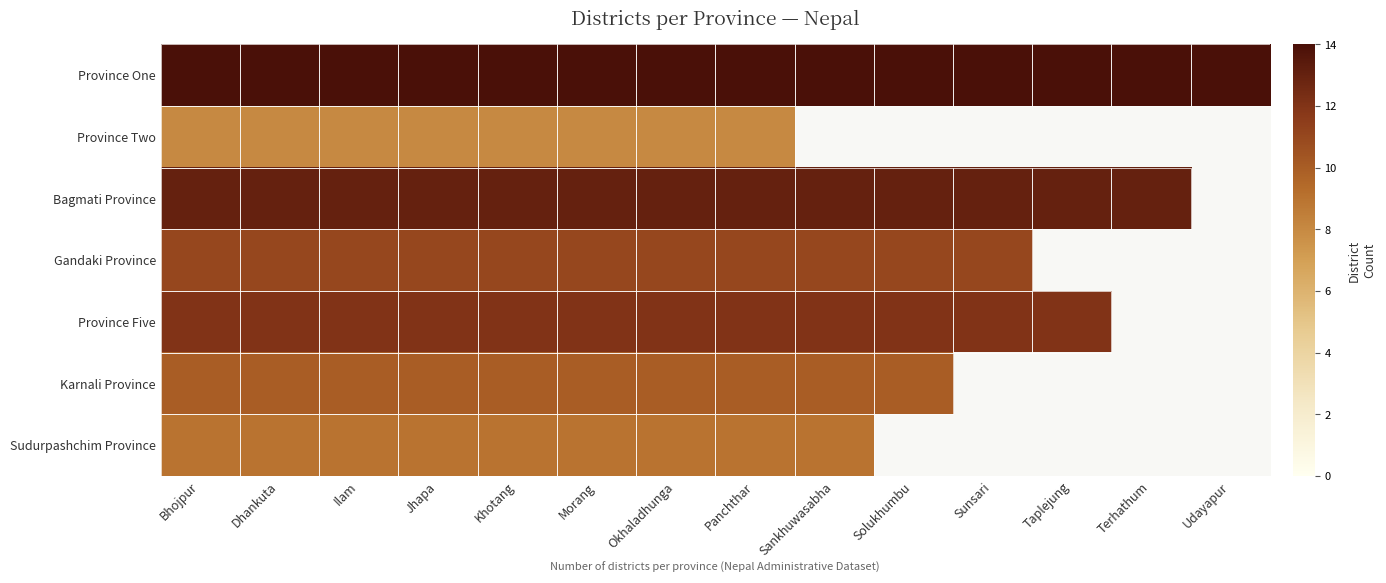

What is the smallest value displayed?

8.0